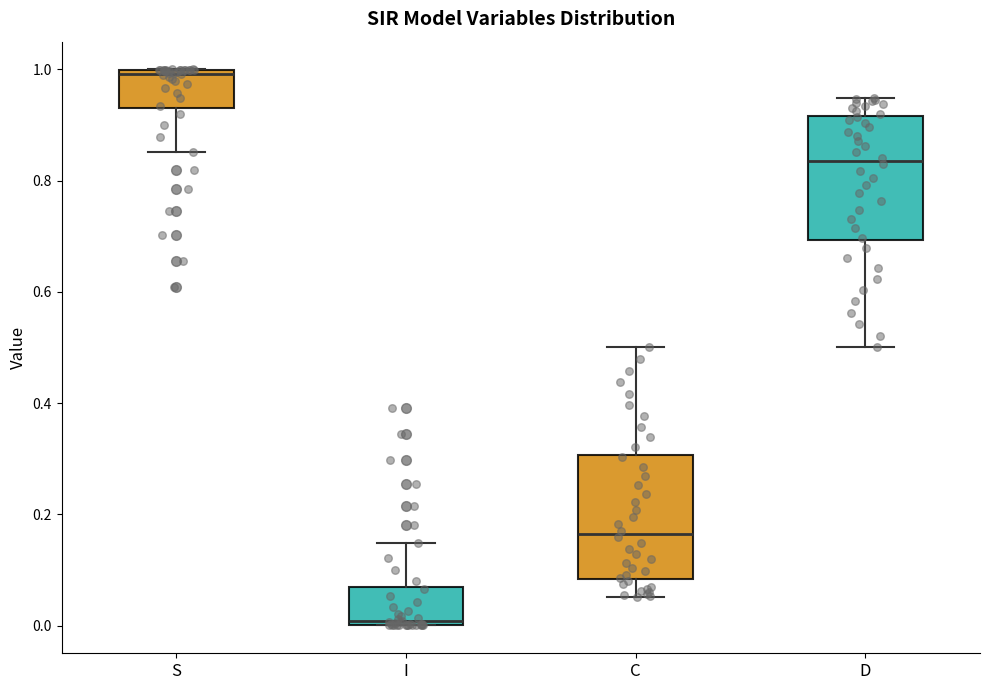

Reading left to right, read every box against the y-axis: the position of its median line, the range the box covers, and the ends of its whiskers. The values are not printed on the chart, so give them approximately, as read against the axis.

S: median 1.00 (just below the box's upper edge), box 0.94 to 1.00, whiskers 0.86 to 1.00
I: median 0.00 (just above the box's lower edge), box 0.00 to 0.06, whiskers 0.00 to 0.14
C: median 0.16, box 0.08 to 0.30, whiskers 0.06 to 0.50
D: median 0.84, box 0.70 to 0.92, whiskers 0.50 to 0.94